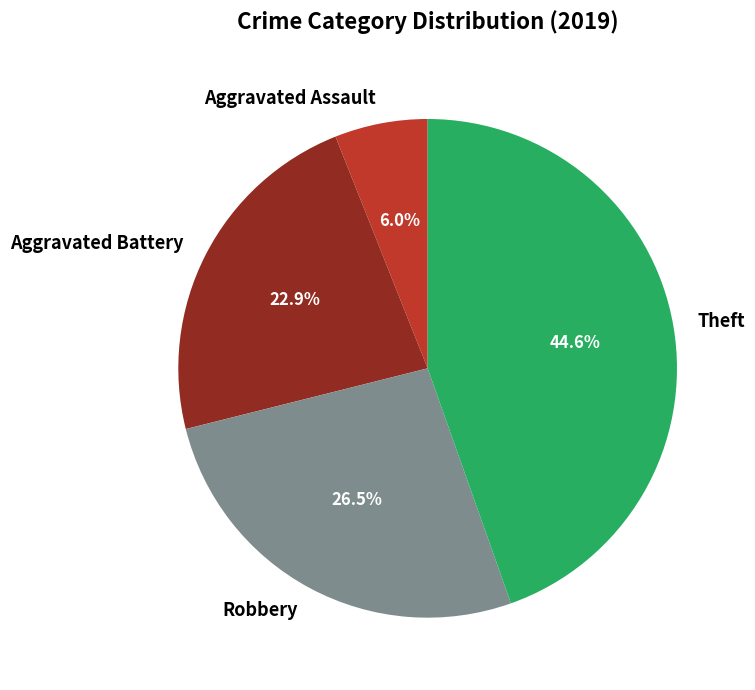

Which category has the smallest portion of the pie?

Aggravated Assault